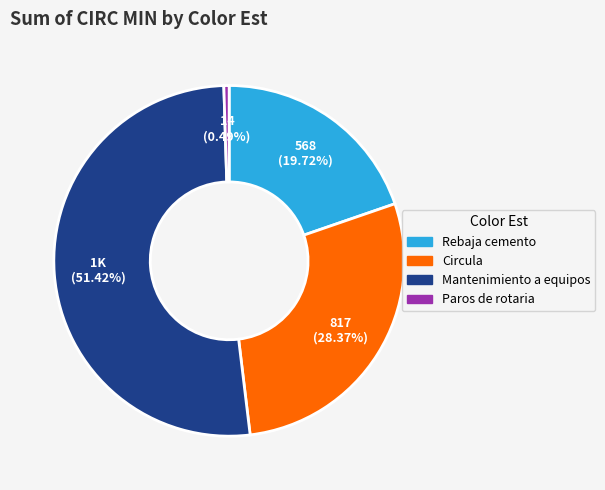

To the nearest percent, what is the difference between the largest and smallest slice percentages?

51%